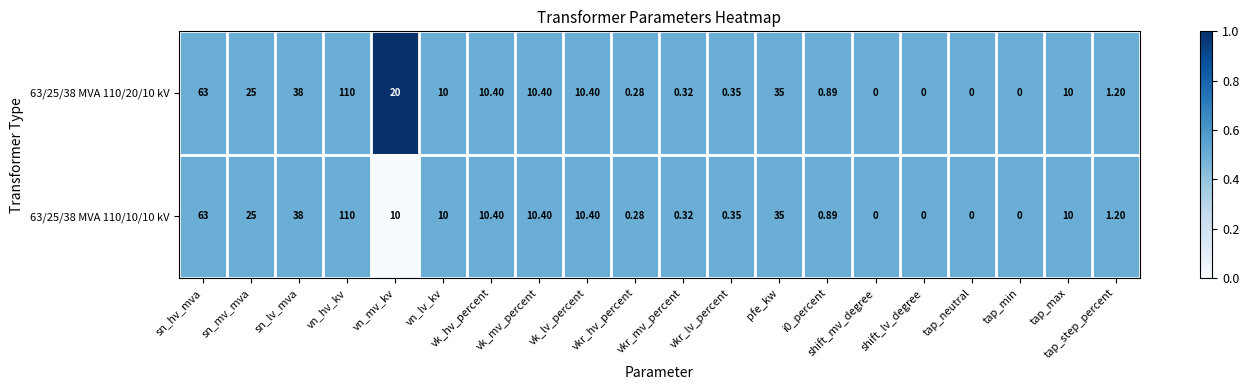

Is the value of 63/25/38 MVA 110/10/10 kV at tap_min greater than the value of 63/25/38 MVA 110/20/10 kV at sn_mv_mva?

No